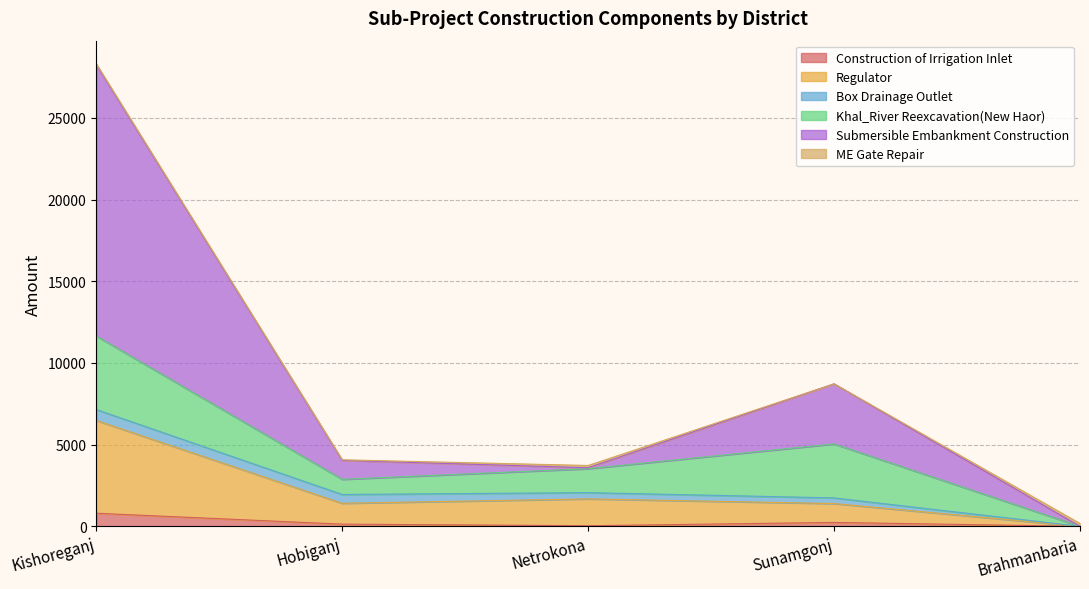

What is the difference between the second highest and minimum values in the Regulator series?

1679.1